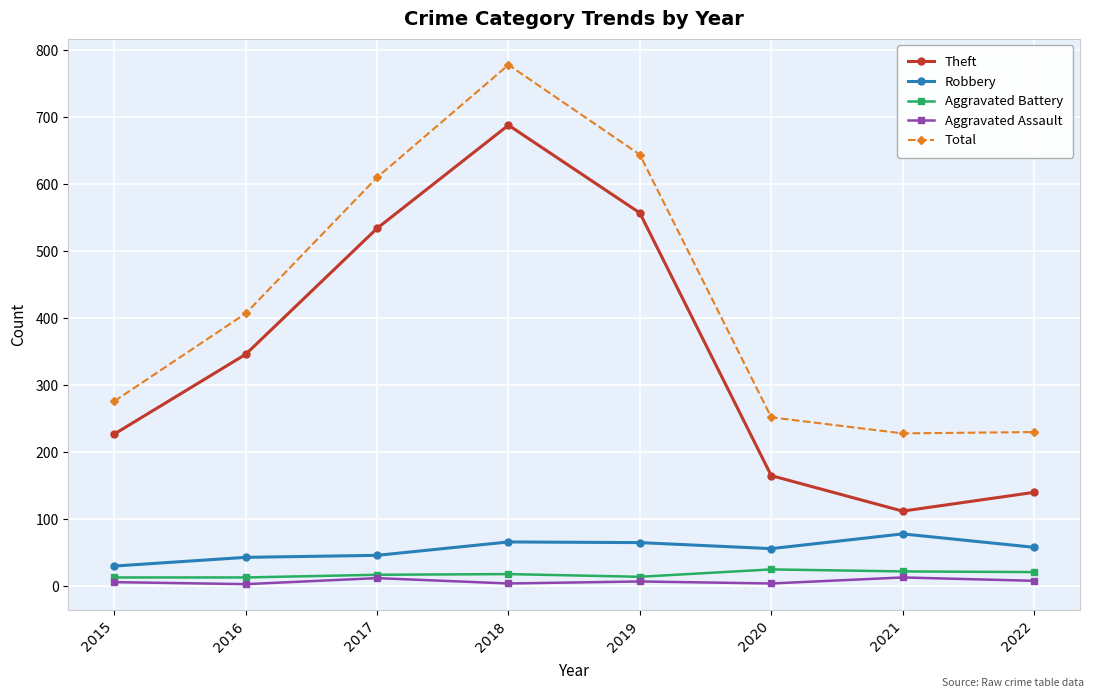

At 2016, list the series in order from smallest to largest.

Aggravated Assault, Aggravated Battery, Robbery, Theft, Total